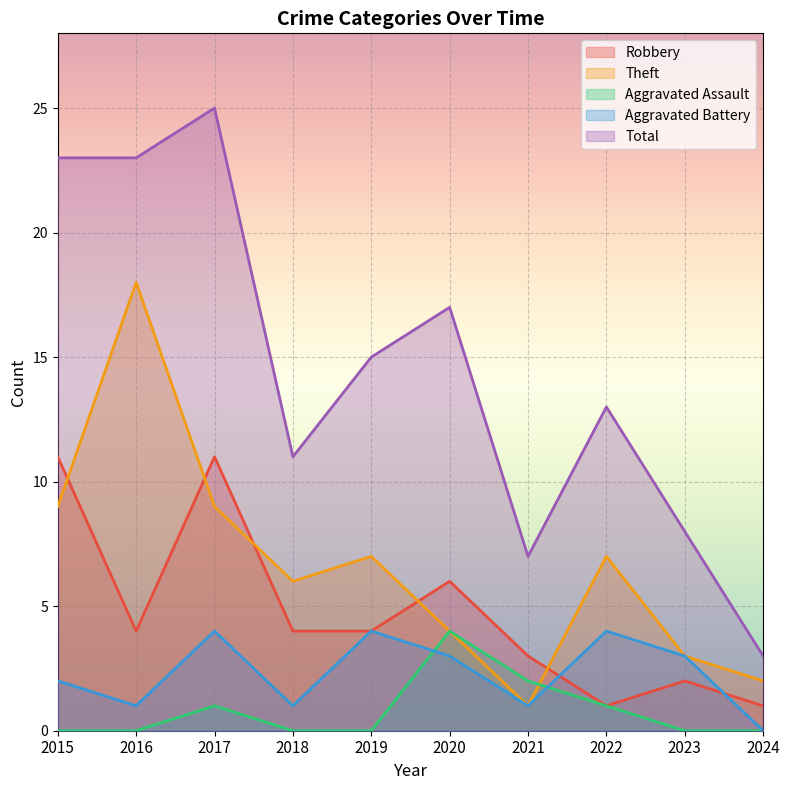

True or false: Total has a value of 11 at 2015.

False